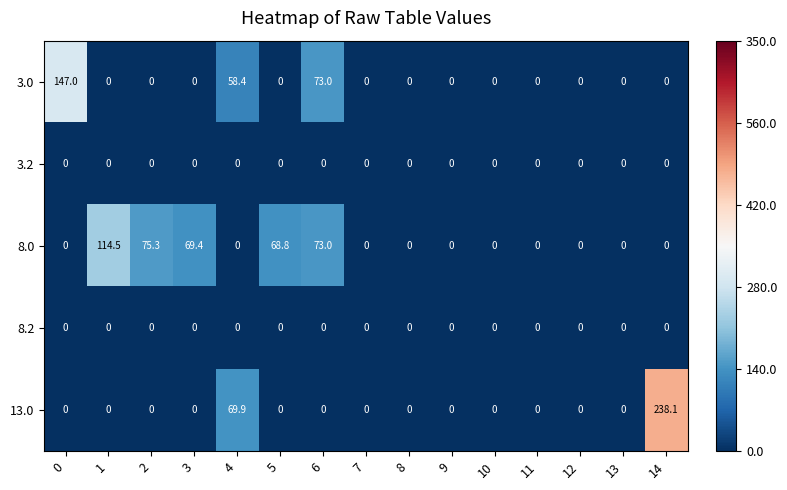

What is the average value of the 8.0 series?

26.7